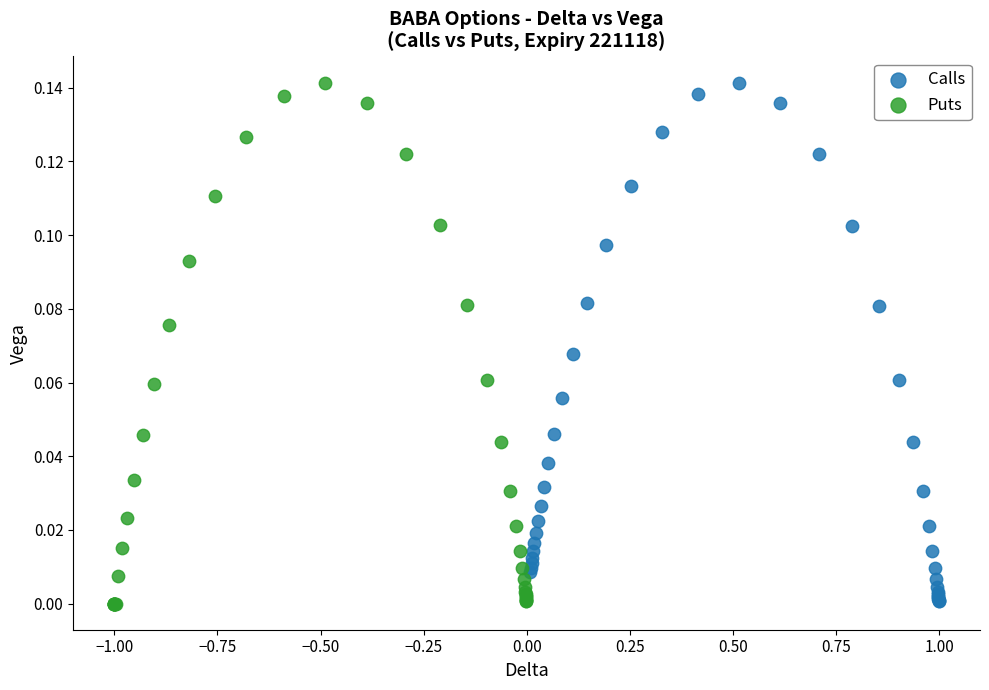

What are all the series names shown in the legend?

Calls, Puts